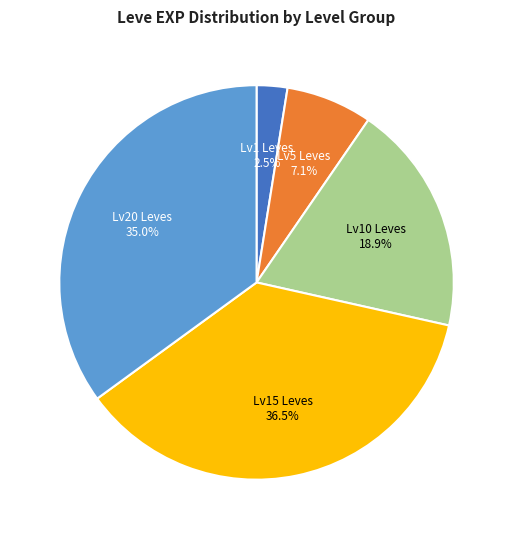

Does any single category account for the majority?

No